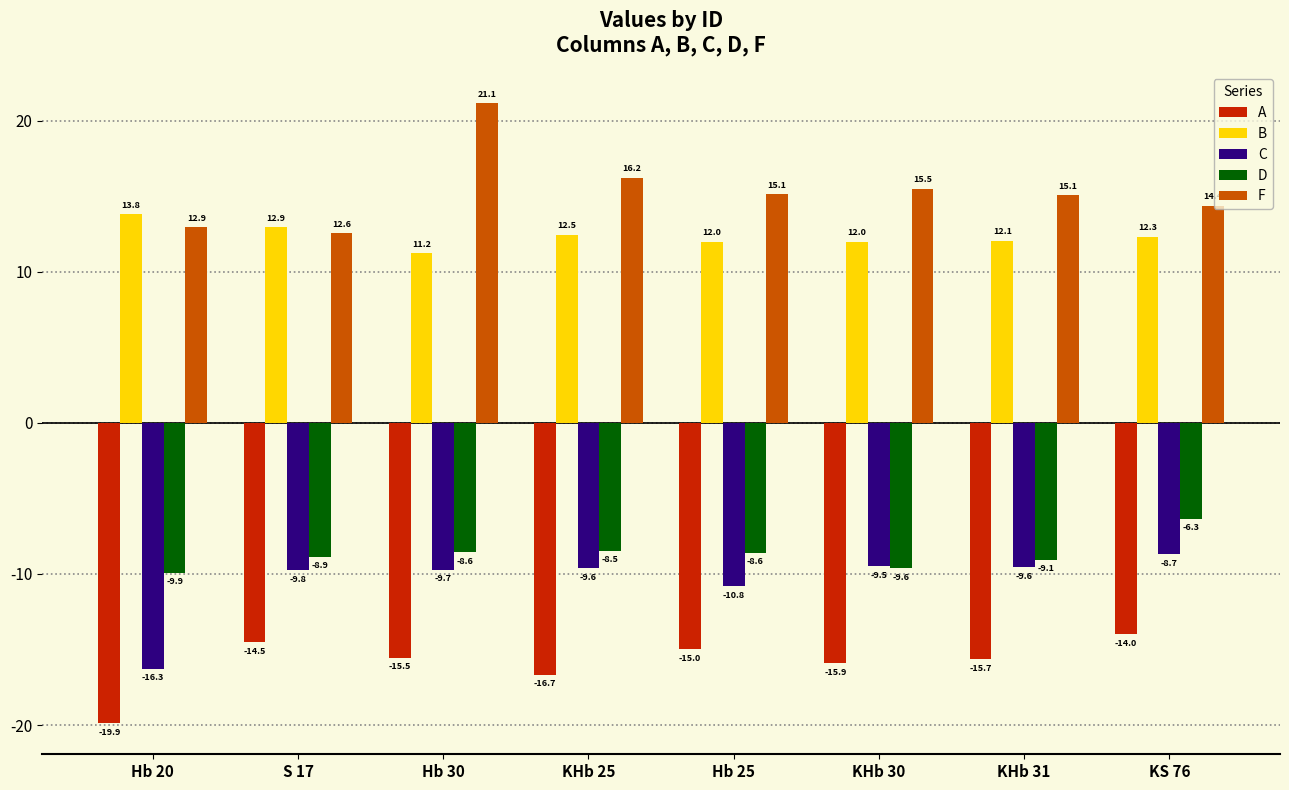

At how many categories does at least one series exceed 2?

8